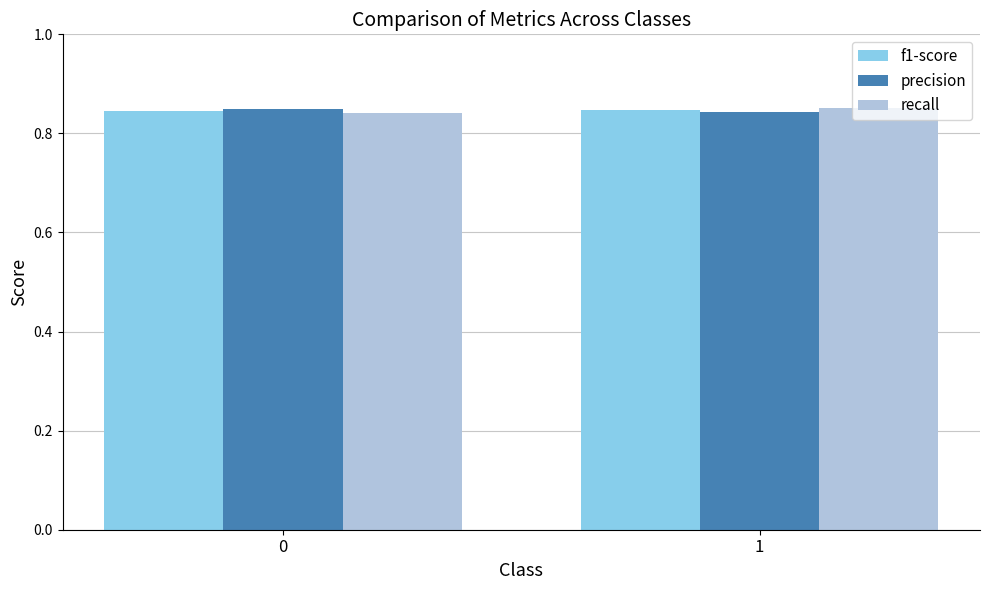

The value of precision at 1 is 0.5. True or false?

False